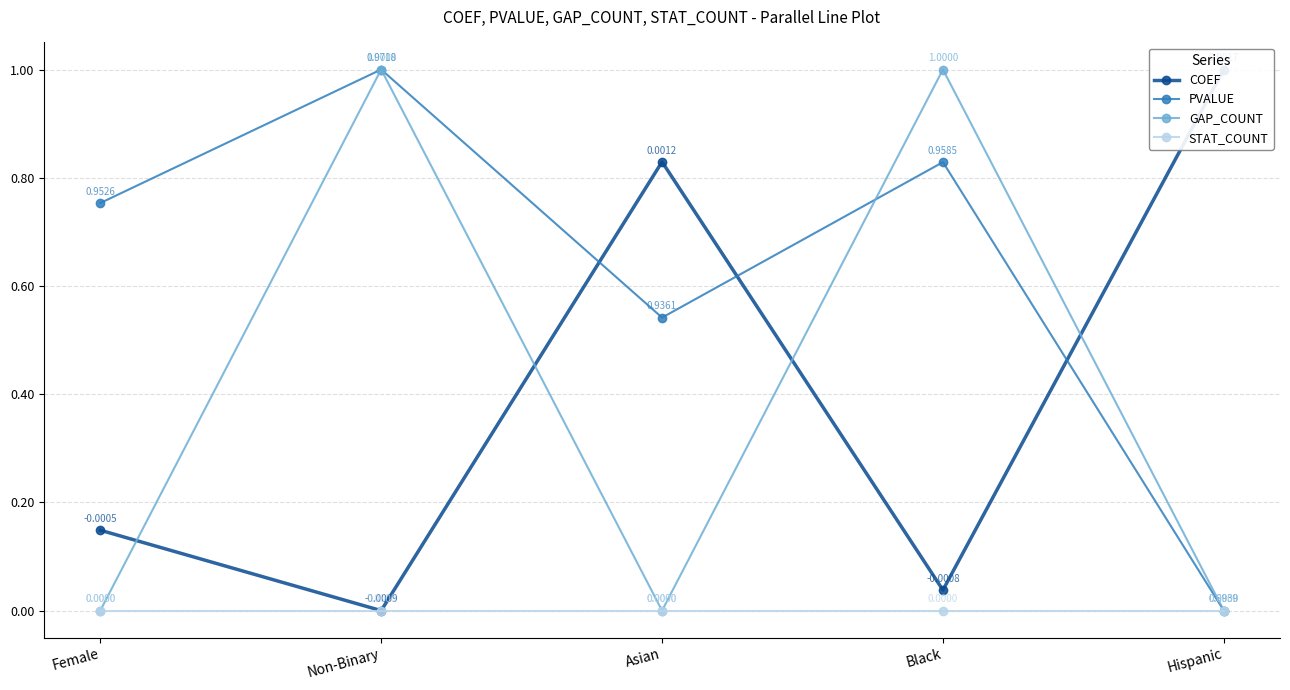

How many categories are shown in the chart?

5